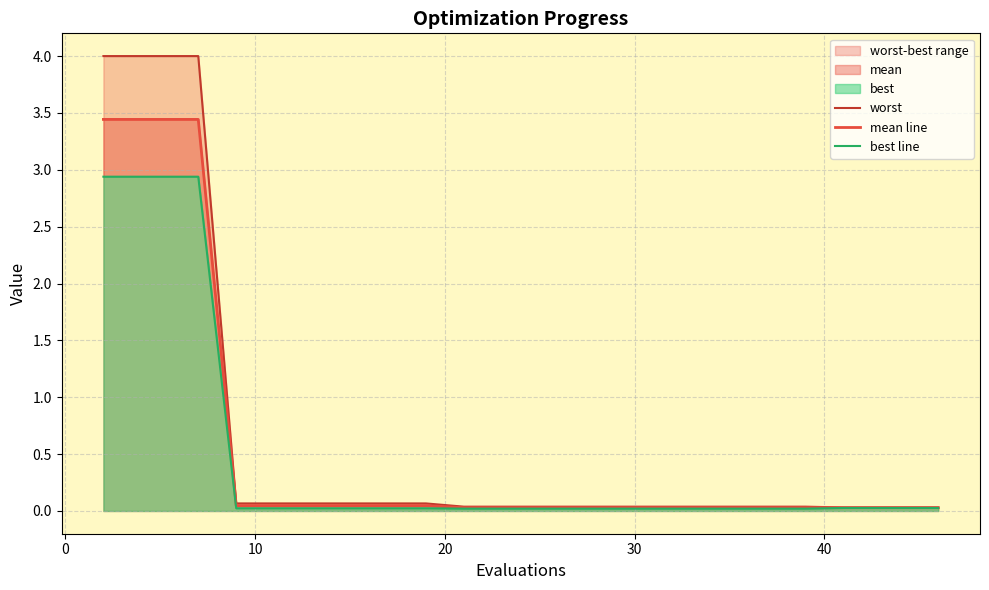

Reading left to right, transcribe all the data shown in this chart.

worst: 4.0	4.0	4.0	4.0	0.1	0.1	0.1	0.1	0.1	0.1	0.0	0.0	0.0	0.0	0.0	0.0	0.0	0.0	0.0	0.0	0.0	0.0	0.0	0.0	0.0
mean line: 3.4	3.4	3.4	3.4	0.0	0.0	0.0	0.0	0.0	0.0	0.0	0.0	0.0	0.0	0.0	0.0	0.0	0.0	0.0	0.0	0.0	0.0	0.0	0.0	0.0
best line: 2.9	2.9	2.9	2.9	0.0	0.0	0.0	0.0	0.0	0.0	0.0	0.0	0.0	0.0	0.0	0.0	0.0	0.0	0.0	0.0	0.0	0.0	0.0	0.0	0.0